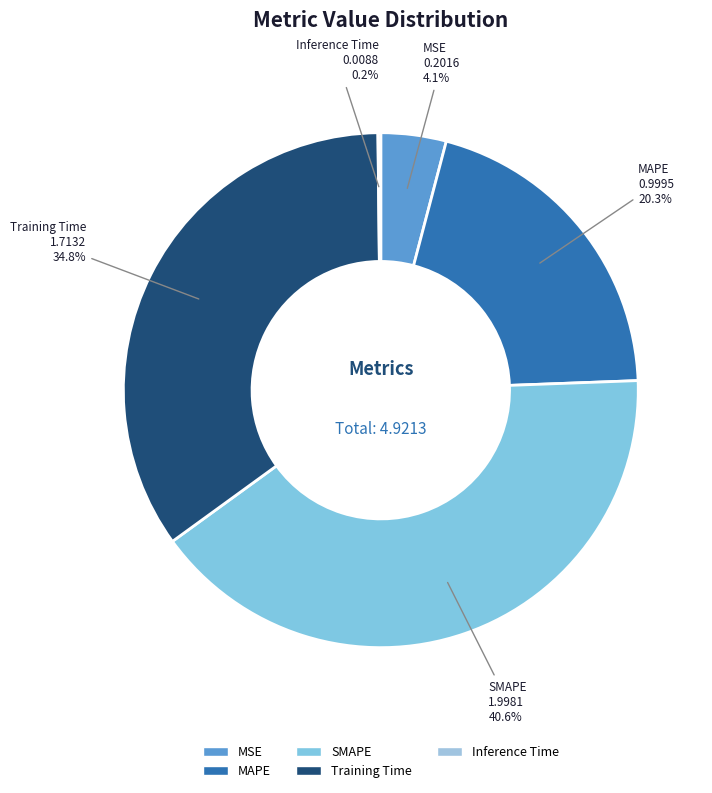

What percentage is NOT represented by Training Time?

65.2%